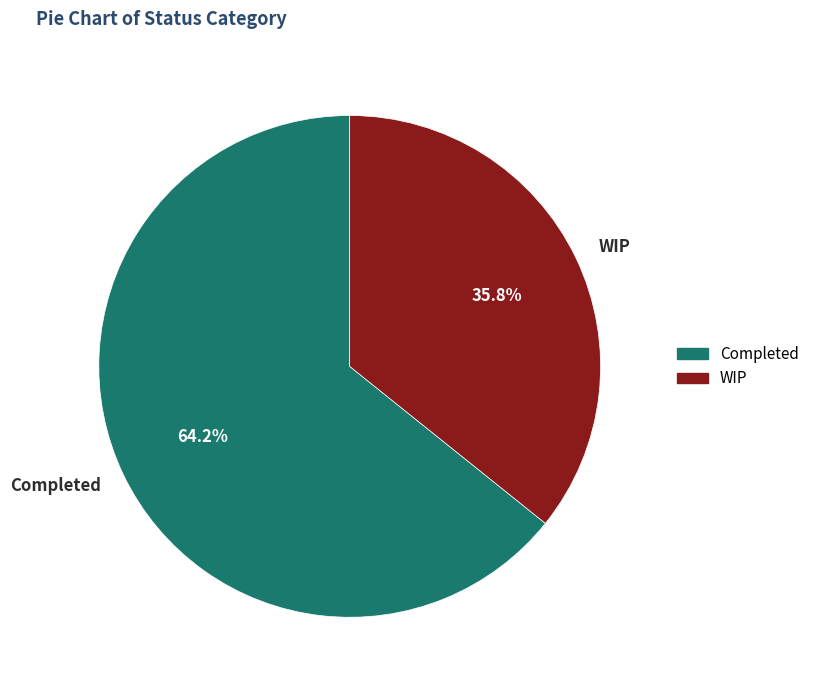

To the nearest percent, what is the combined percentage of Completed and WIP?

100%